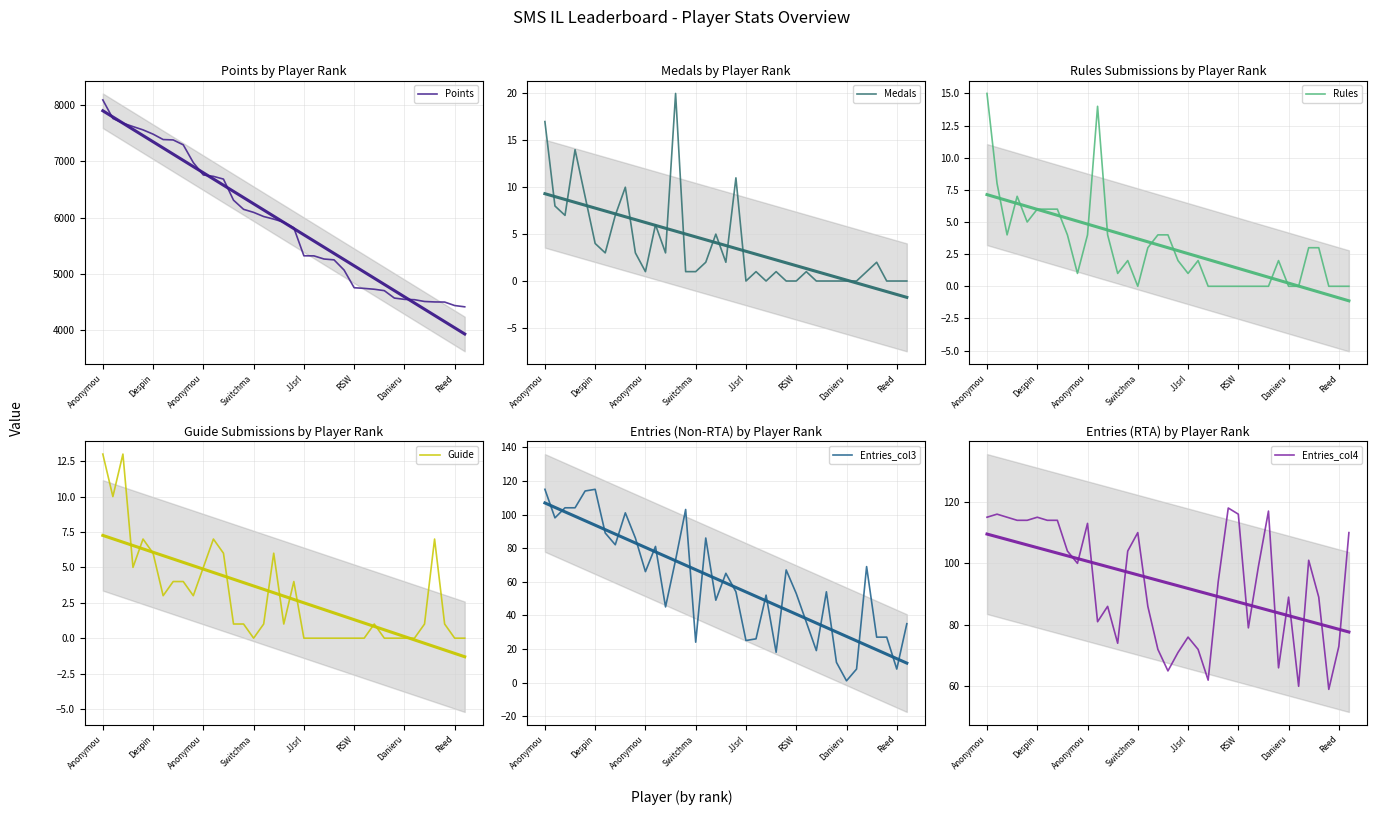

True or false: Entries_col3 has more than 0 points higher than both neighbors.

True